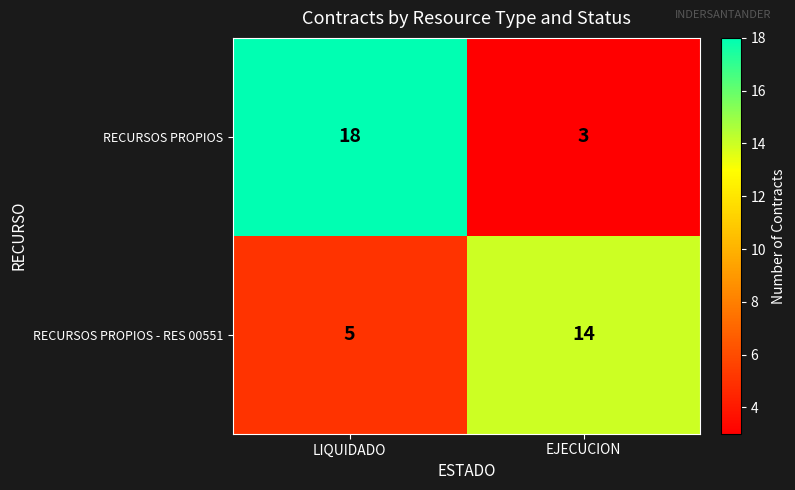

List the series in order of their overall mean, lowest first.

RECURSOS PROPIOS - RES 00551, RECURSOS PROPIOS